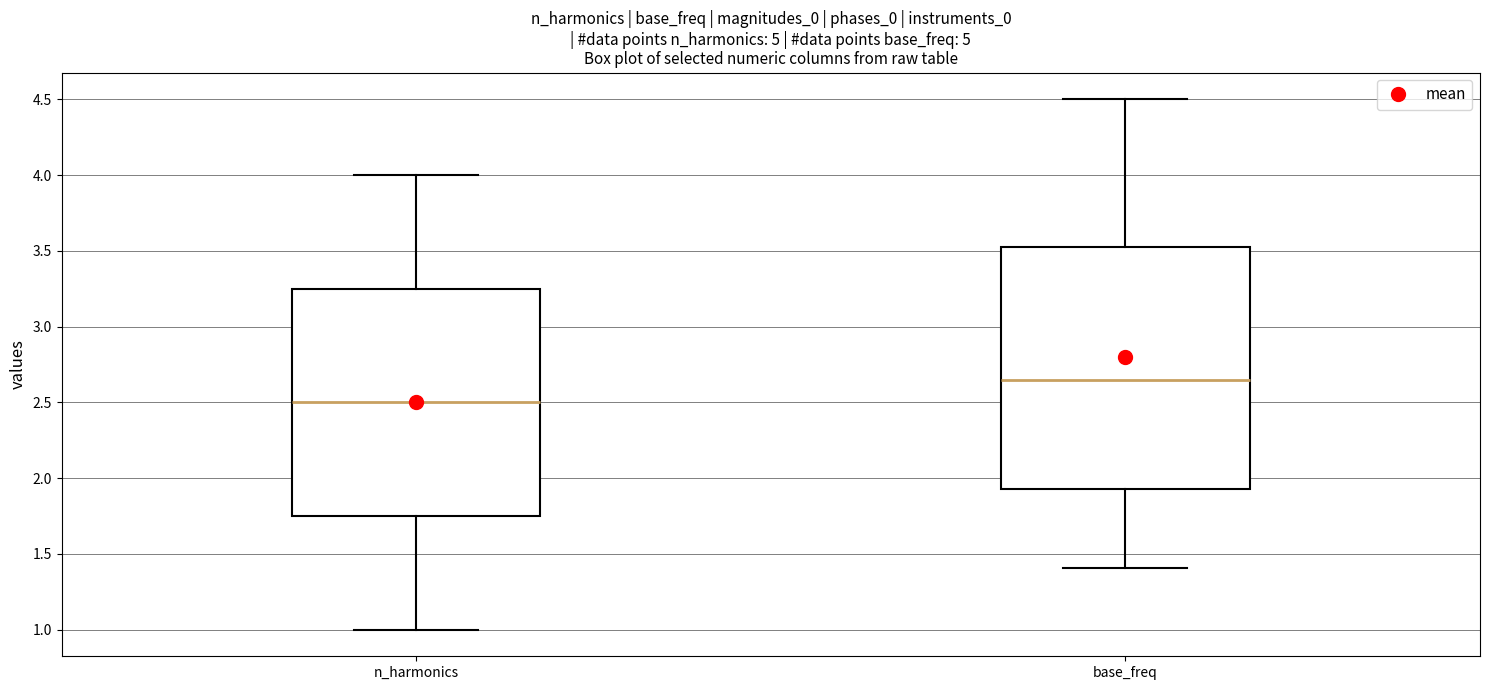

Reading left to right, transcribe this box plot: for each box, give where its median line is, the range the box spans, and where its two whiskers end, as read against the y-axis. The values are not printed on the chart, so give them approximately, as read against the axis.

n_harmonics: median 2.50, box 1.75 to 3.25, whiskers 1.00 to 4.00
base_freq: median 2.65, box 1.95 to 3.55, whiskers 1.40 to 4.50